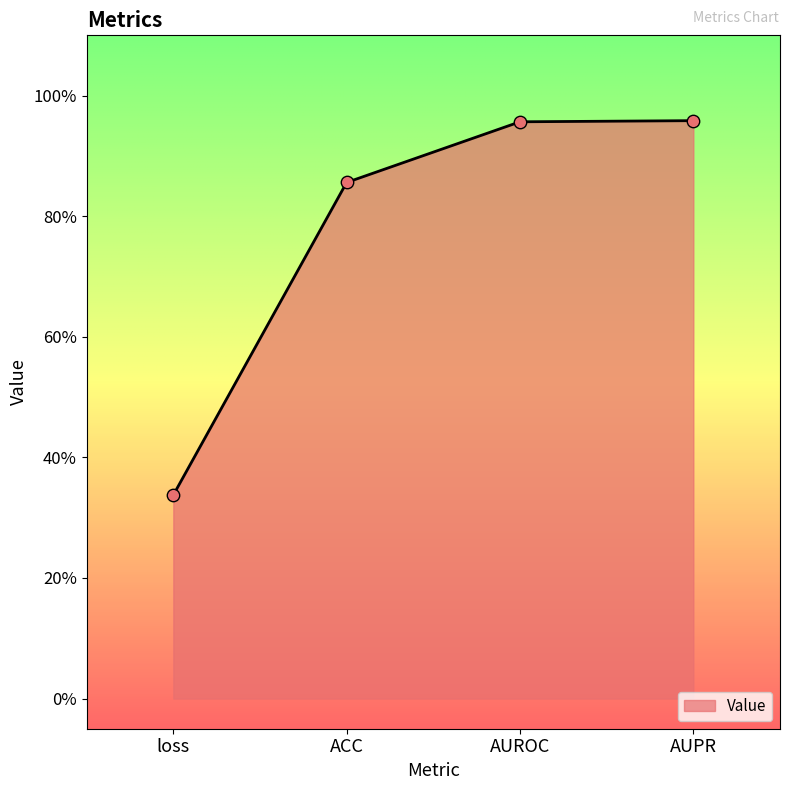

What is the change in value from loss to AUPR?

+0.6